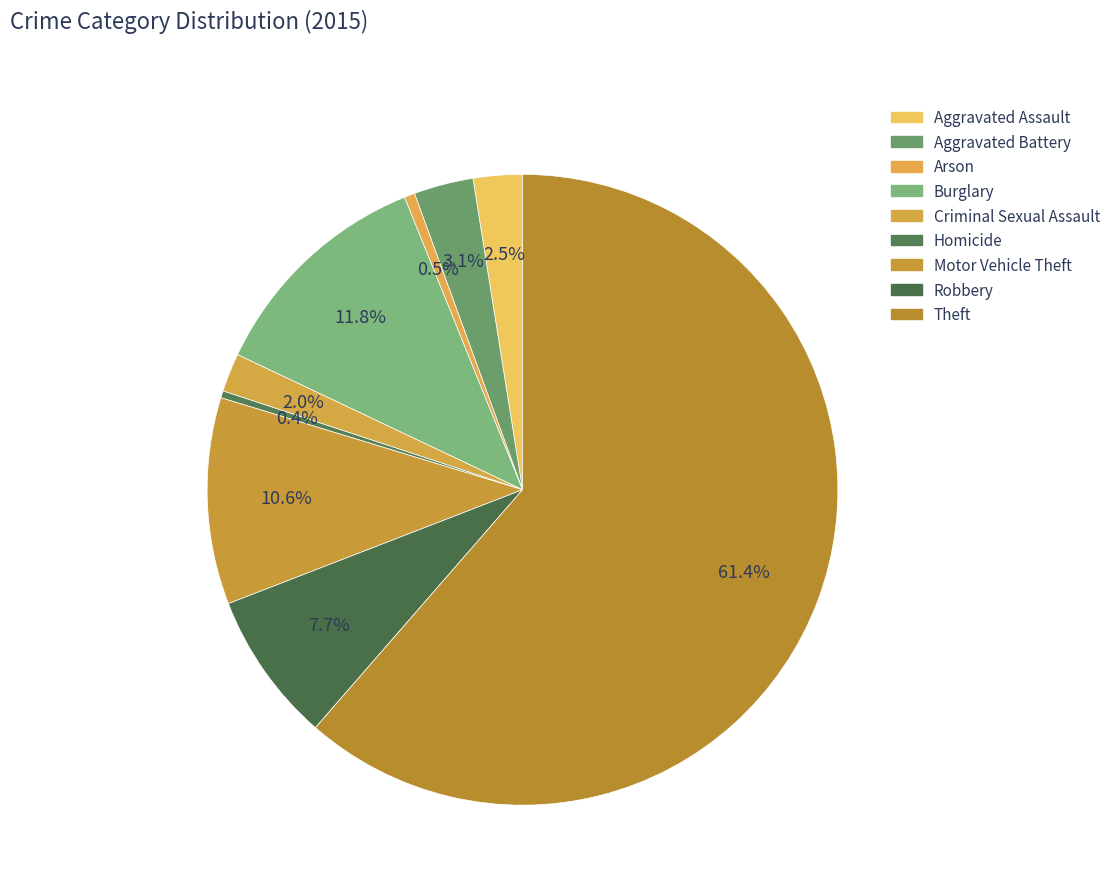

What percentage is the Criminal Sexual Assault slice, to the nearest percent?

2%